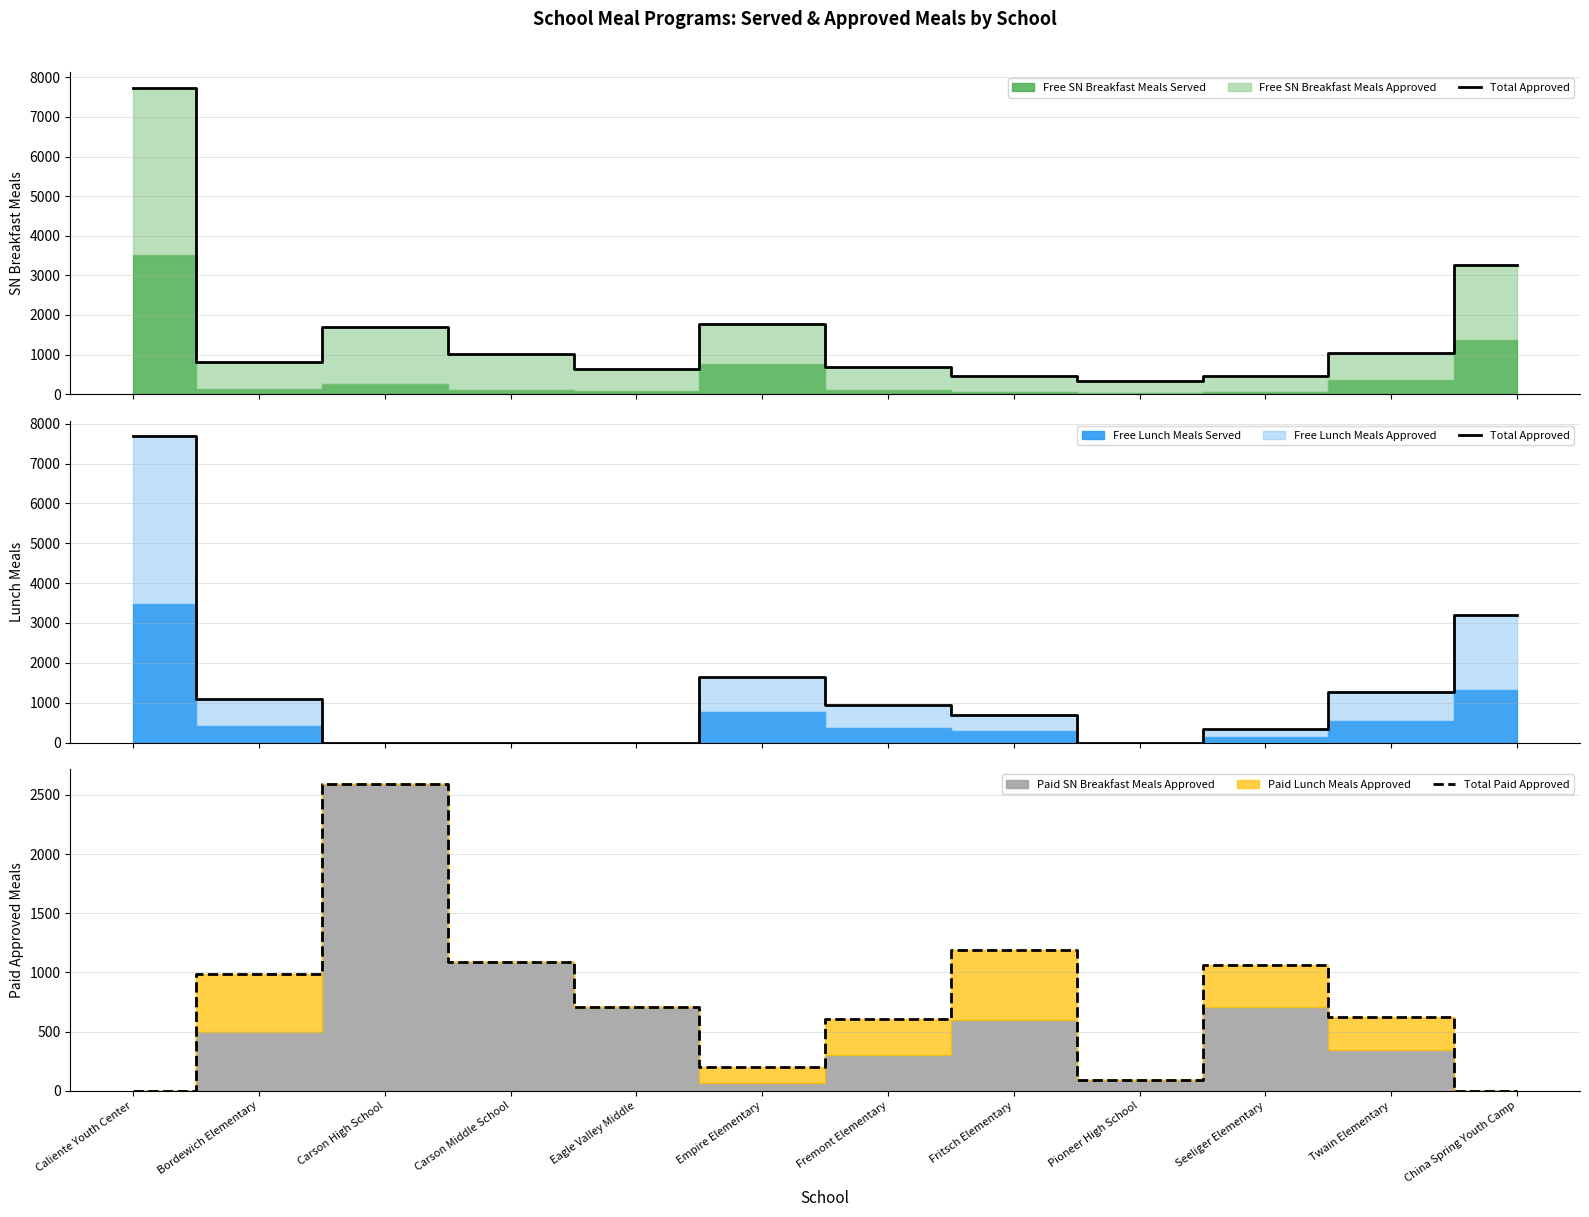

True or false: Total Approved and Total Paid Approved cross at least once.

True